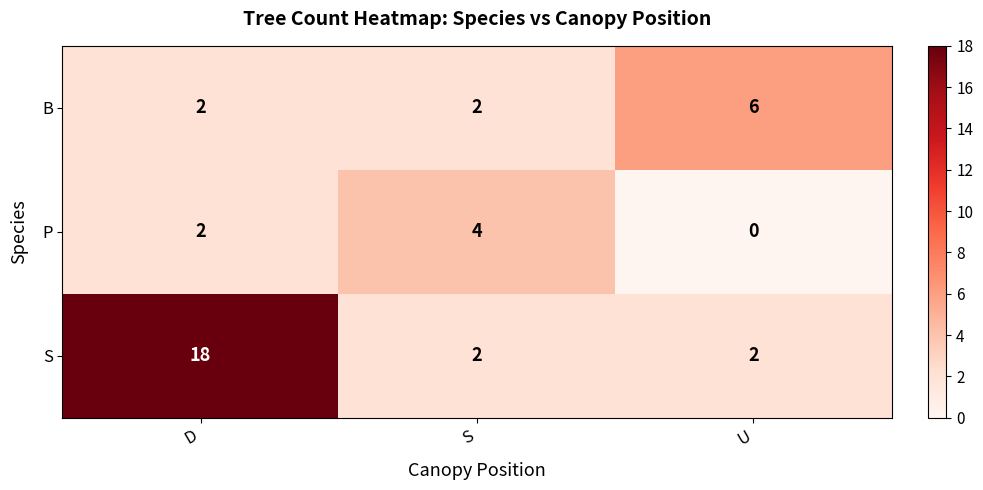

Reading left to right, transcribe all the data shown in this chart.

B: 2	2	6
P: 2	4	0
S: 18	2	2